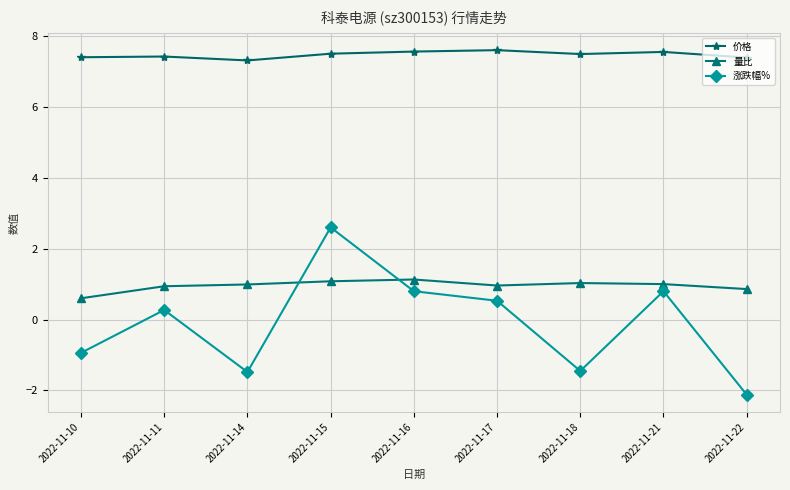

Which series has the largest total across all categories?

价格